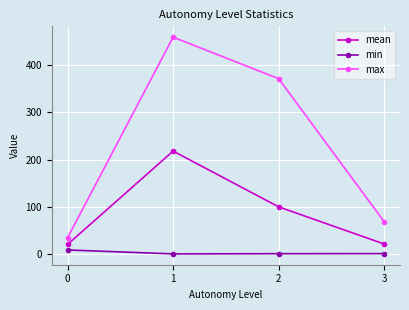

How many distinct data groups are displayed?

3